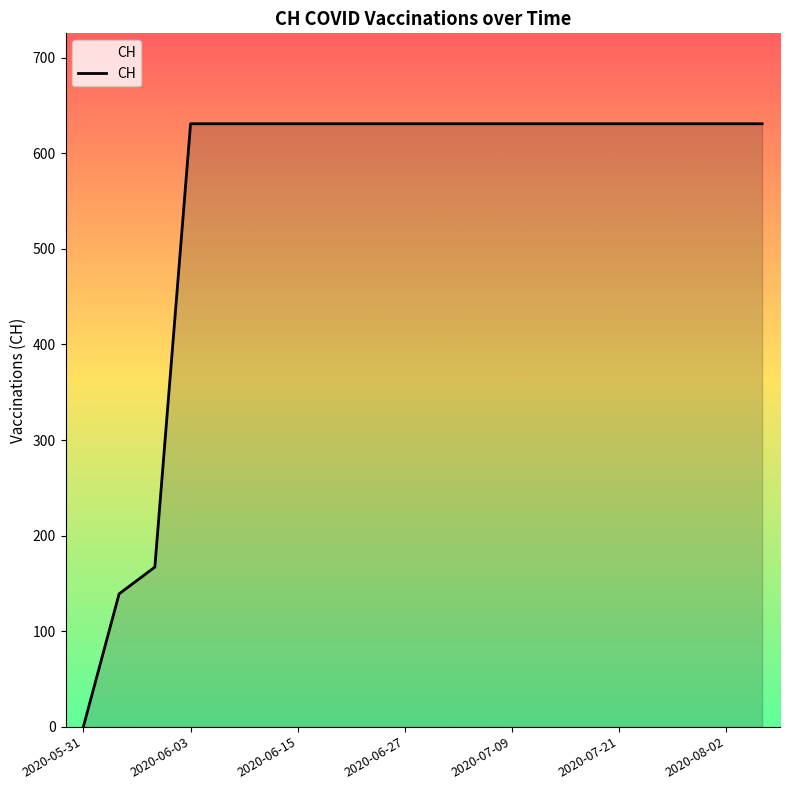

Reading left to right, what are all the values shown in this chart?

0	139	167	631	631	631	631	631	631	631	631	631	631	631	631	631	631	631	631	631